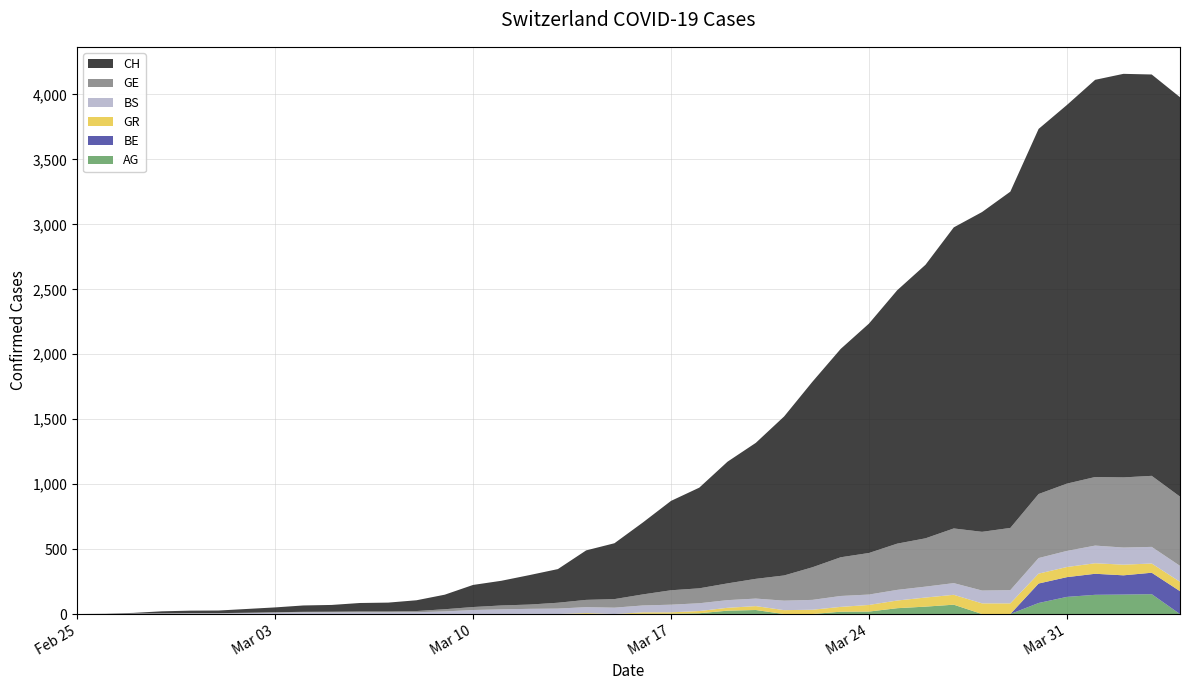

Reading left to right, extract all data points from this chart.

CH: 0=0	1=1	2=5	3=16	4=19	5=20	6=29	7=37	8=49	9=52	10=65	11=68	12=83	13=112	14=170	15=190	16=227	17=259	18=381	19=430	20=553	21=688	22=775	23=937	24=1047	25=1224	26=1428	27=1604	28=1766	29=1951	30=2106	31=2318	32=2462	33=2589	34=2811	35=2915	36=3058	37=3107	38=3090	39=3075
GE: 0=0	1=1	2=1	3=2	4=3	5=3	6=3	7=4	8=4	9=5	10=7	11=7	12=9	13=17	14=23	15=30	16=33	17=45	18=56	19=66	20=85	21=111	22=115	23=129	24=152	25=194	26=251	27=298	28=320	29=356	30=372	31=421	32=452	33=479	34=493	35=518	36=528	37=540	38=547	39=533
BS: 0=0	1=0	2=3	3=3	4=4	5=4	6=7	7=10	8=13	9=13	10=13	11=13	12=14	13=20	14=31	15=36	16=39	17=42	18=46	19=49	20=53	21=59	22=60	23=59	24=58	25=73	26=76	27=84	28=80	29=82	30=84	31=90	32=99	33=102	34=120	35=124	36=136	37=132	38=128	39=123
GR: 0=0	1=0	2=0	3=0	4=0	5=0	6=0	7=0	8=0	9=0	10=0	11=0	12=0	13=0	14=0	15=0	16=0	17=0	18=7	19=0	20=11	21=11	22=17	23=22	24=30	25=30	26=33	27=37	28=51	29=59	30=70	31=76	32=82	33=82	34=76	35=78	36=81	37=82	38=71	39=72
BE: 0=0	1=0	2=0	3=0	4=0	5=0	6=0	7=0	8=0	9=0	10=0	11=0	12=0	13=0	14=0	15=0	16=0	17=0	18=0	19=0	20=0	21=0	22=0	23=0	24=0	25=0	26=0	27=0	28=0	29=0	30=0	31=0	32=0	33=0	34=150	35=152	36=162	37=148	38=165	39=176
AG: 0=0	1=0	2=0	3=0	4=0	5=0	6=0	7=0	8=0	9=0	10=0	11=0	12=0	13=0	14=0	15=0	16=1	17=0	18=0	19=0	20=2	21=2	22=6	23=26	24=31	25=0	26=0	27=18	28=19	29=45	30=57	31=72	32=0	33=0	34=85	35=132	36=148	37=150	38=153	39=0